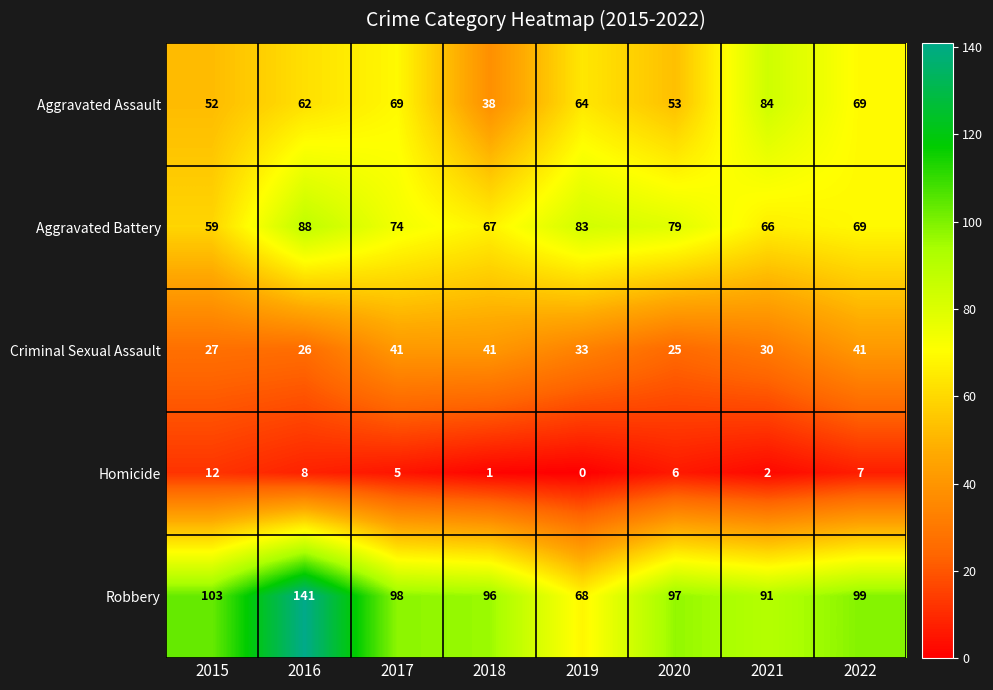

The Robbery series shows 91 at 2021. True or false?

True